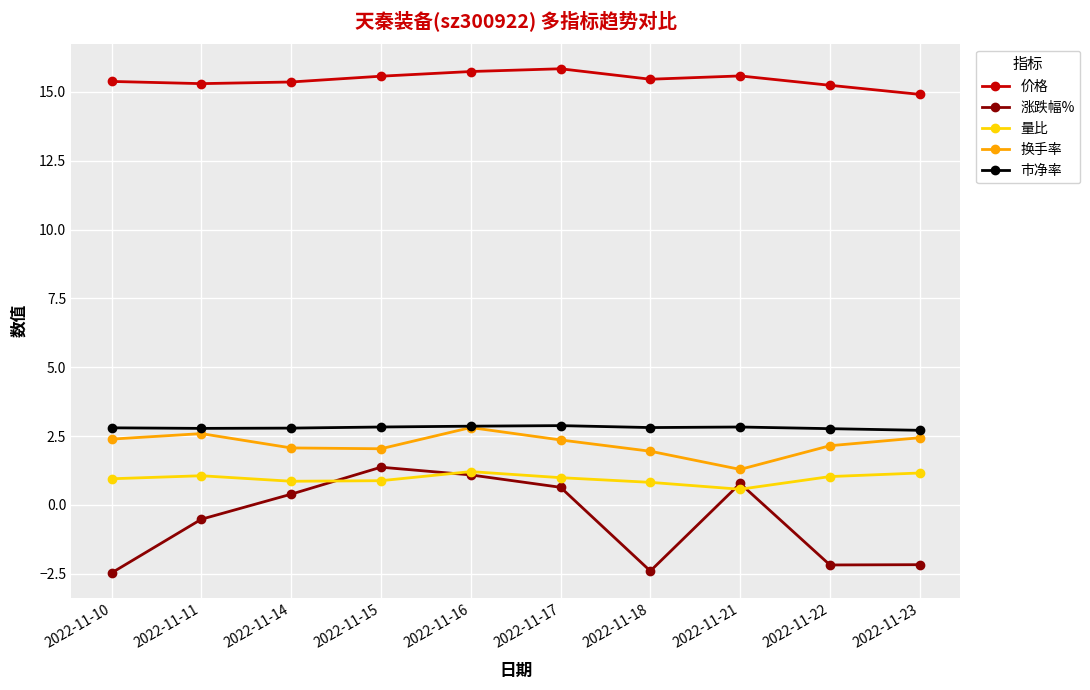

What is the maximum value shown in the chart?

15.8